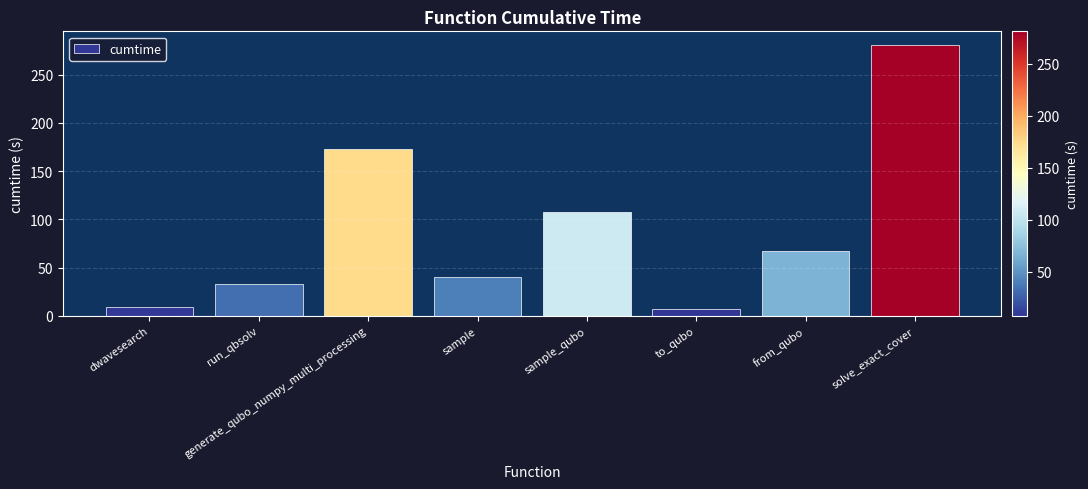

What is the difference between the values at from_qubo and generate_qubo_numpy_multi_processing?

106.1